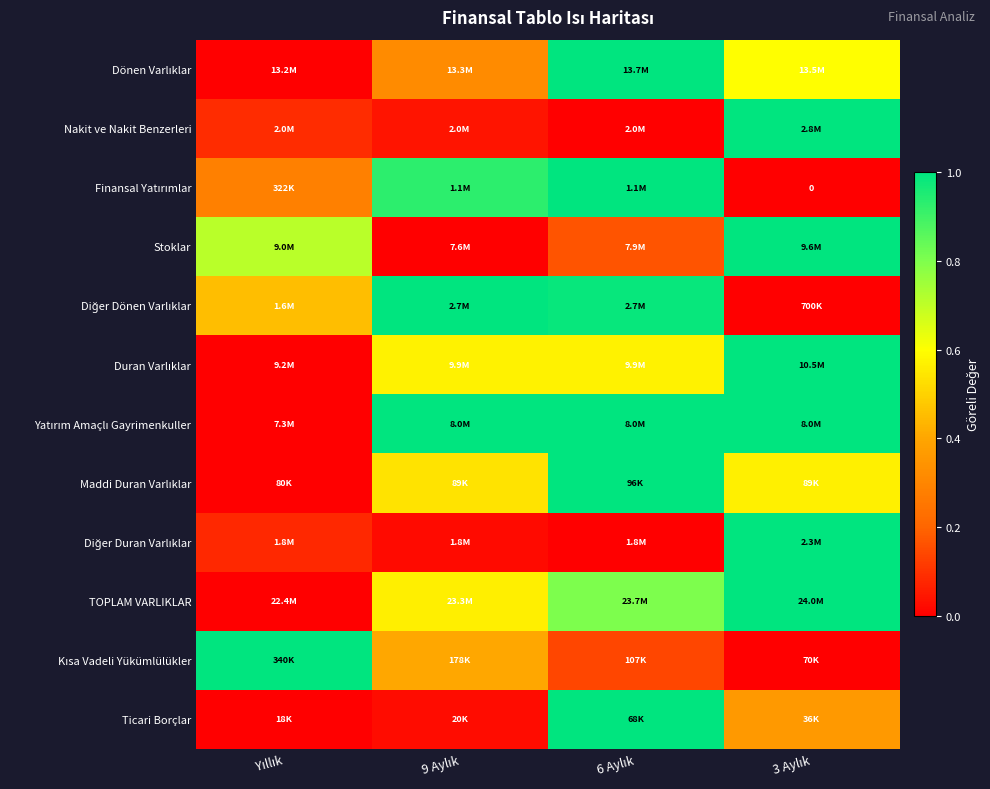

Which category has the highest value across all series?

6 Aylık